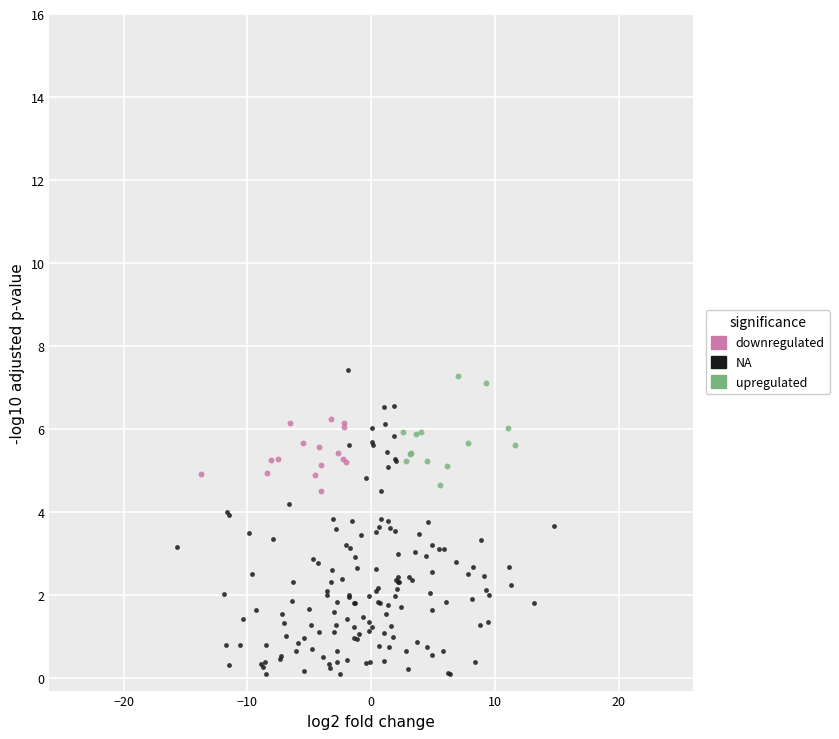

What are all the series names shown in the legend?

downregulated, NA, upregulated